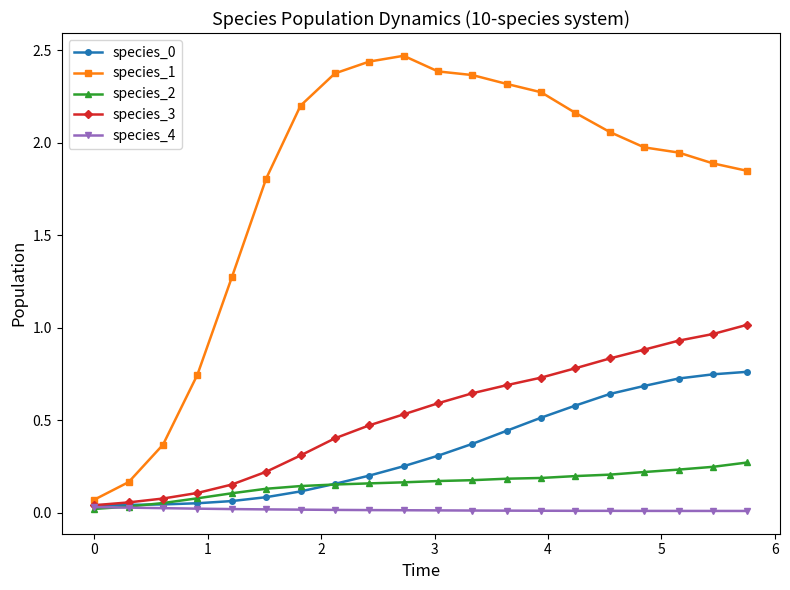

Which series has the widest spread of values?

species_1